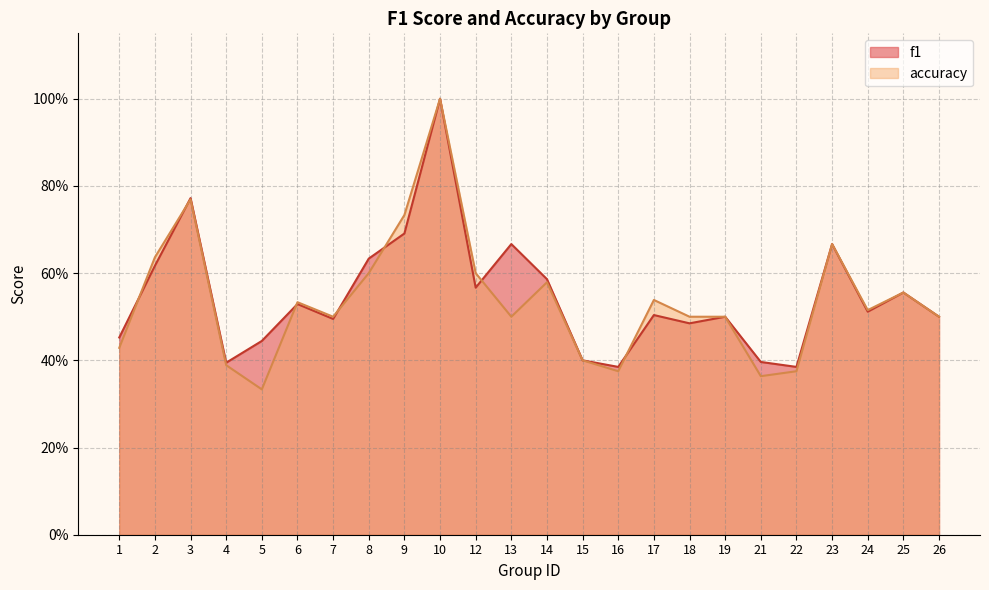

What is the difference between the second highest and second lowest values in the accuracy series?

0.4